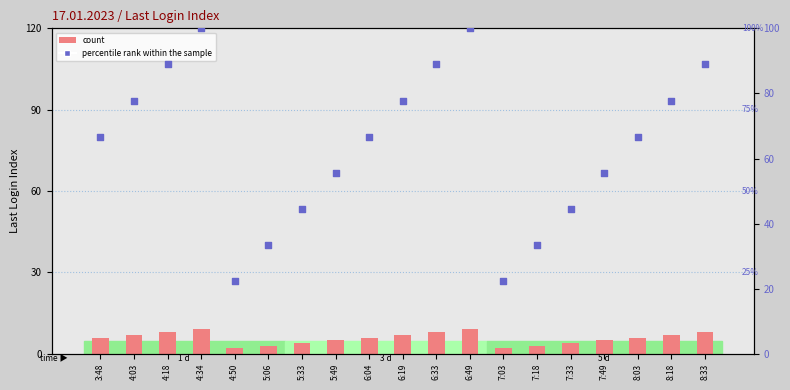

At which category is the sum across all series the highest?

4:34